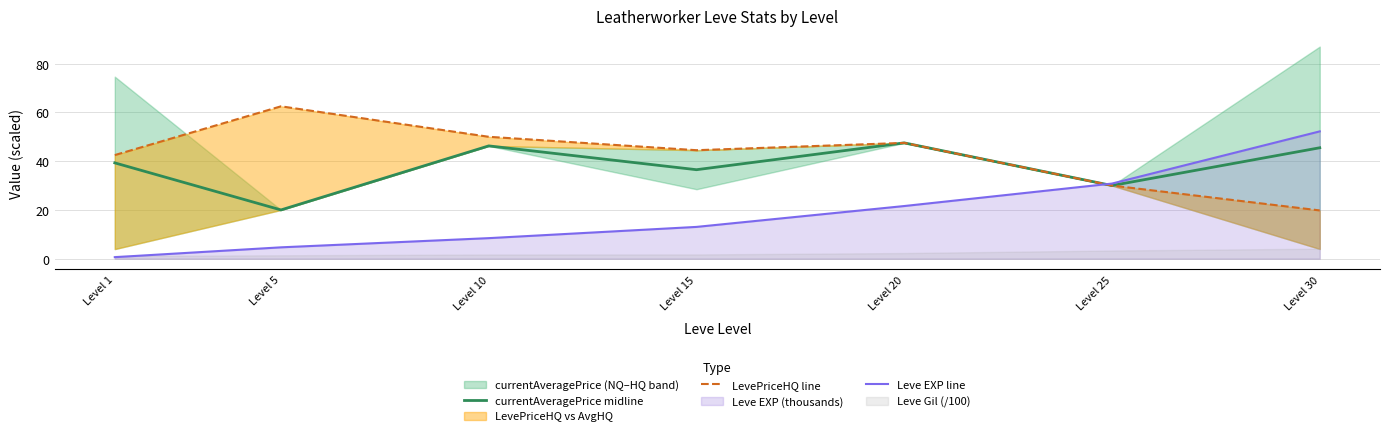

True or false: Leve EXP line and LevePriceHQ line intersect in this chart.

True